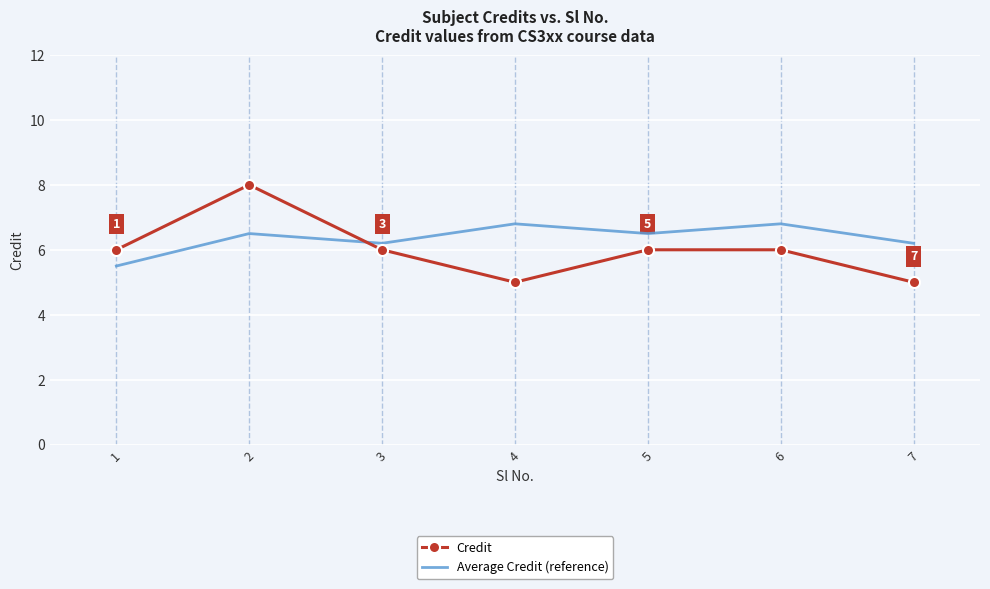

What is the maximum value for Credit?

8.0